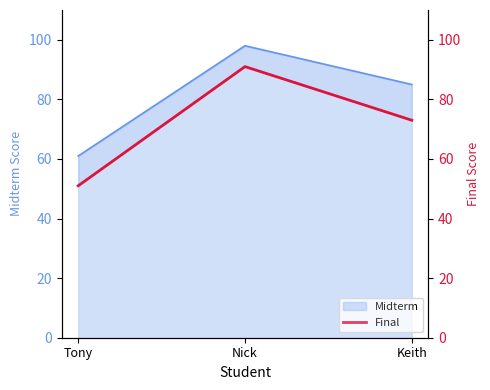

Does the chart have visible grid lines?

No